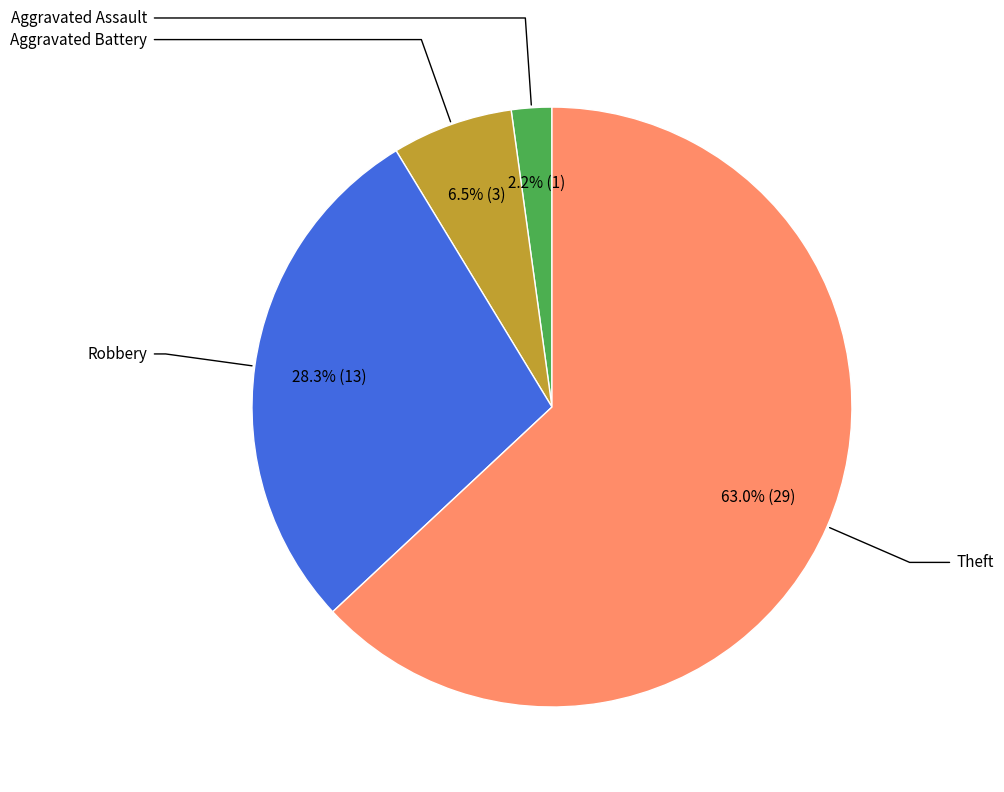

How many segments does this pie chart have?

4